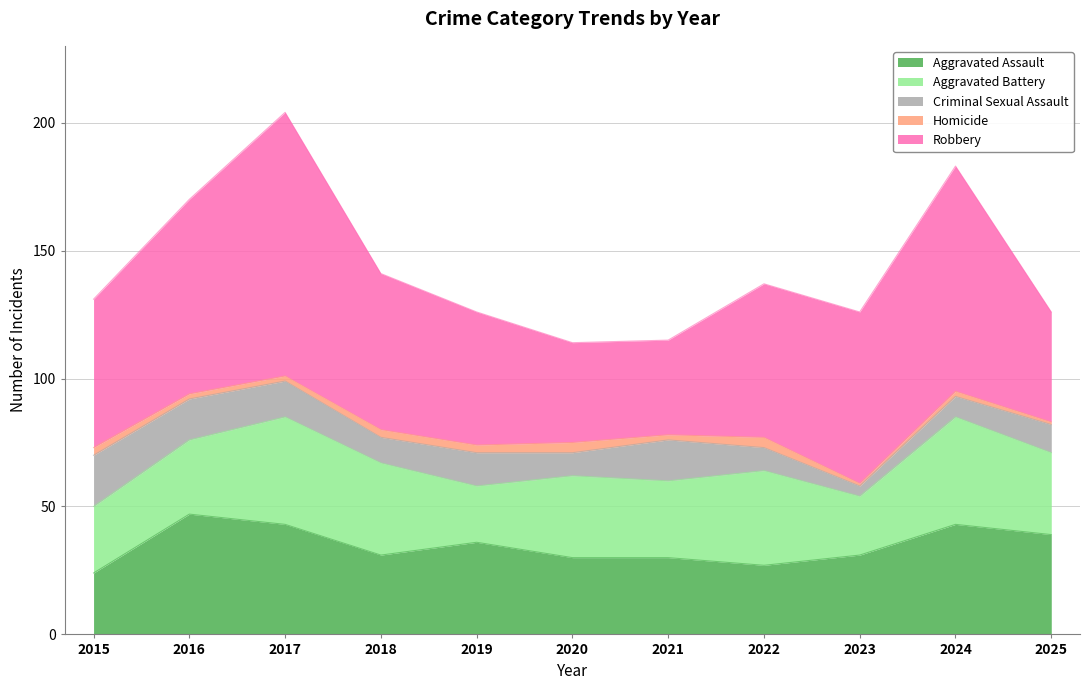

What is the total value across all series at 2019?

126